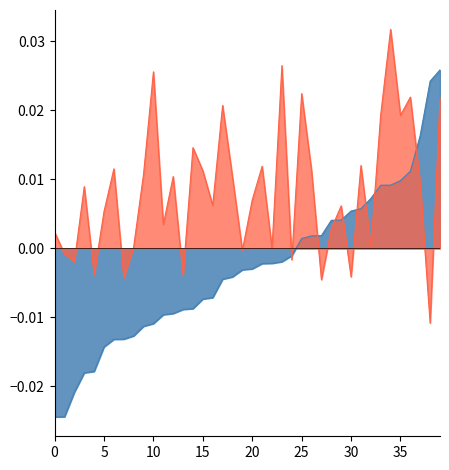

How many interior local valleys does the k_tau_keep_est series have?

13